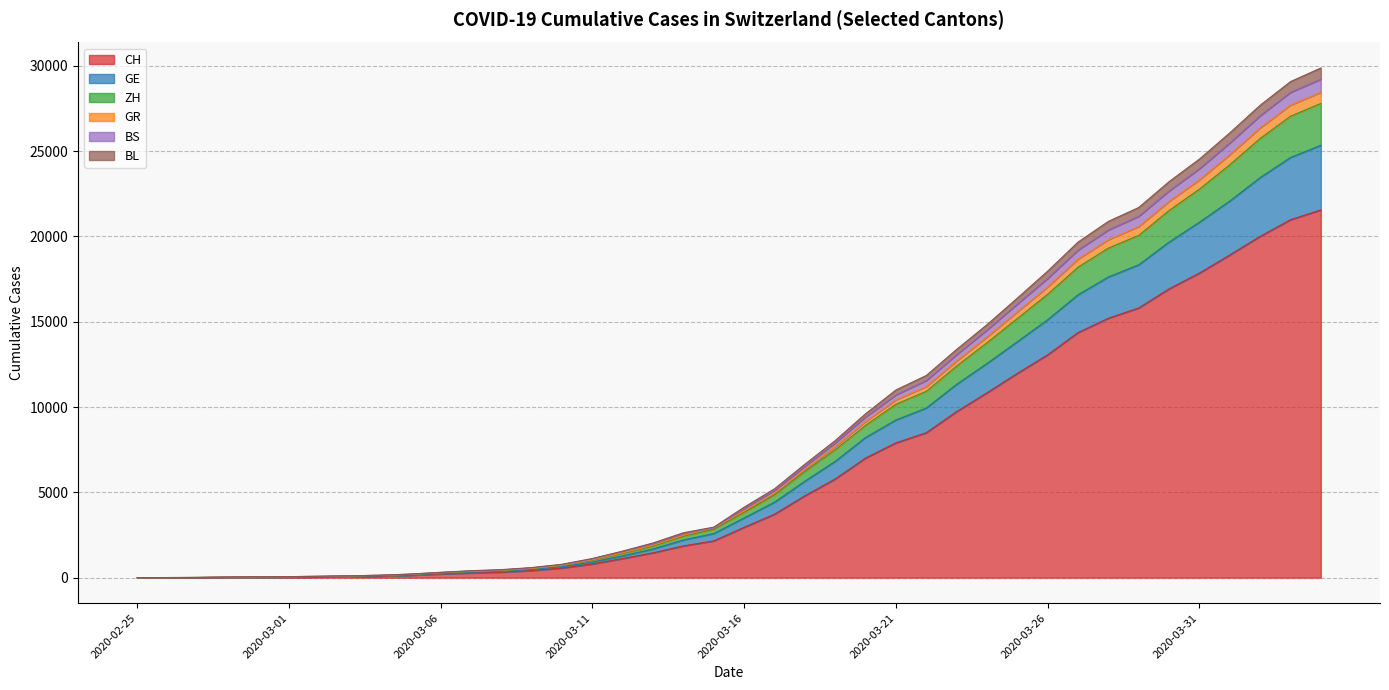

At which label does ZH reach its minimum?

2020-02-25